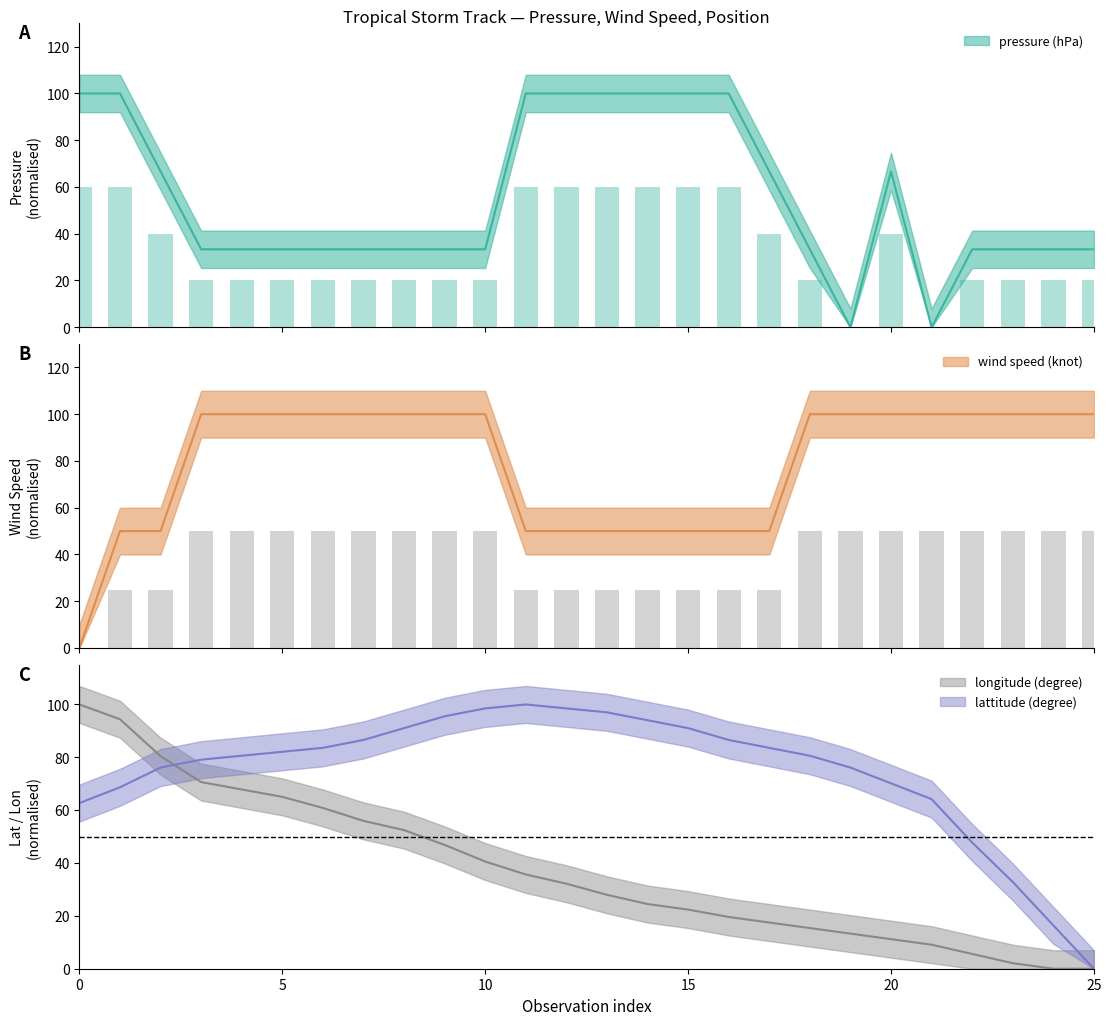

Is the value of wind speed (knot) at 8 greater than the value of lattitude (degree) at 14?

Yes